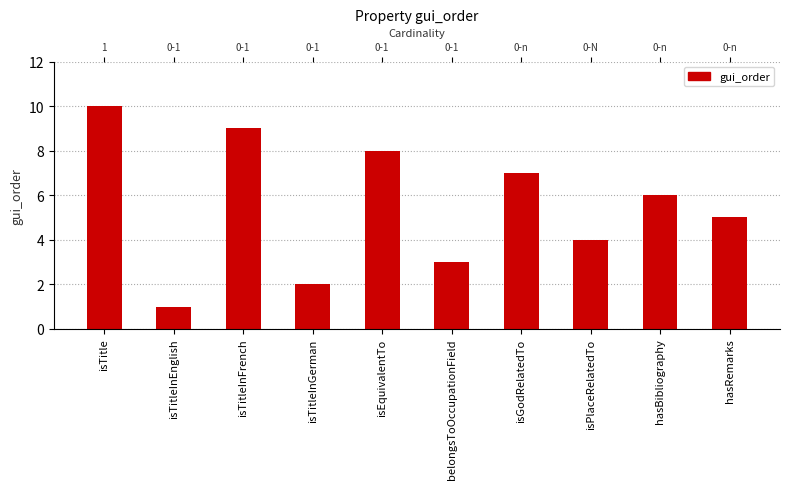

How many bars are there in total?

10